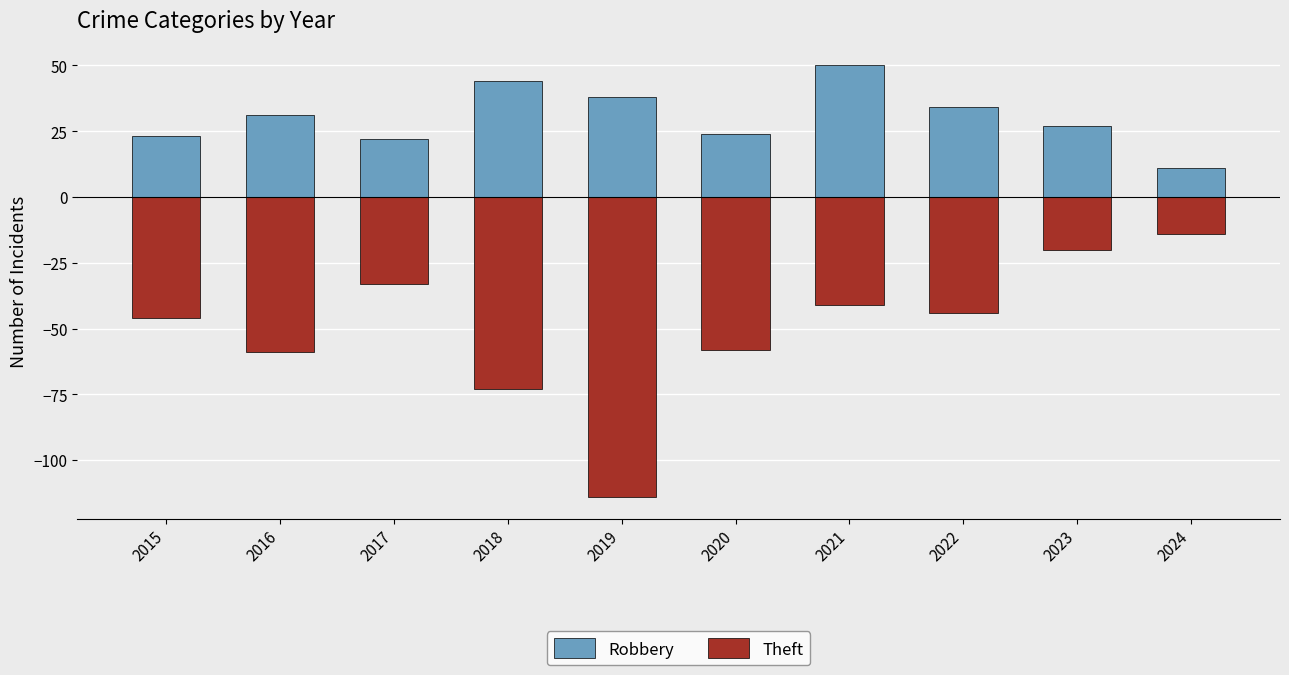

Is it true that Theft equals -30 at 2023?

False